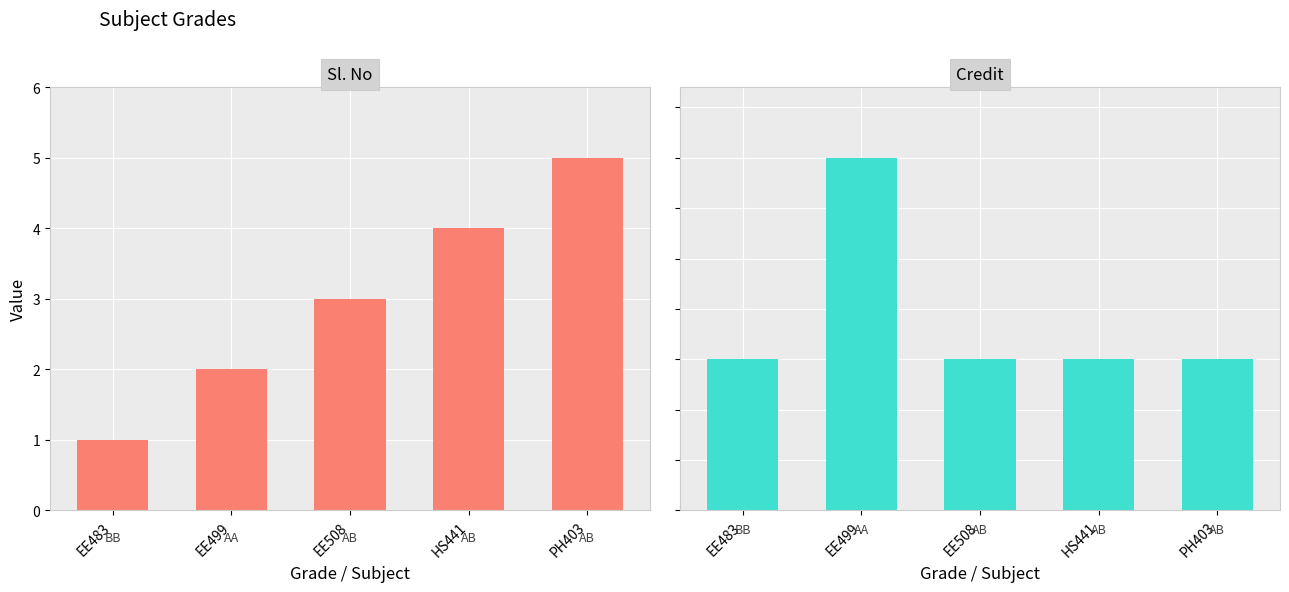

What is the average value of the Sl. No series?

3